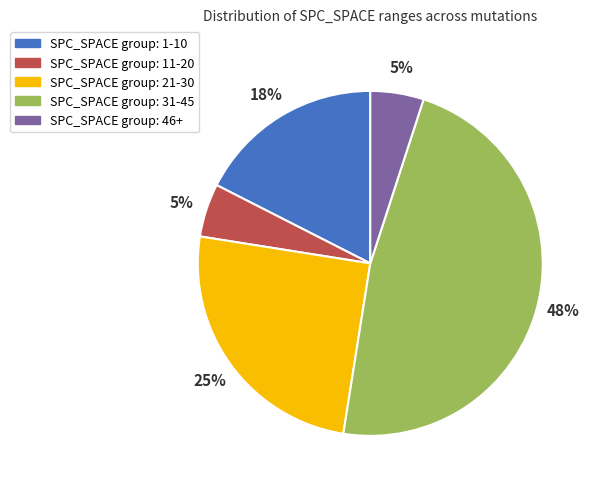

To the nearest percent, what is the average slice percentage?

20%